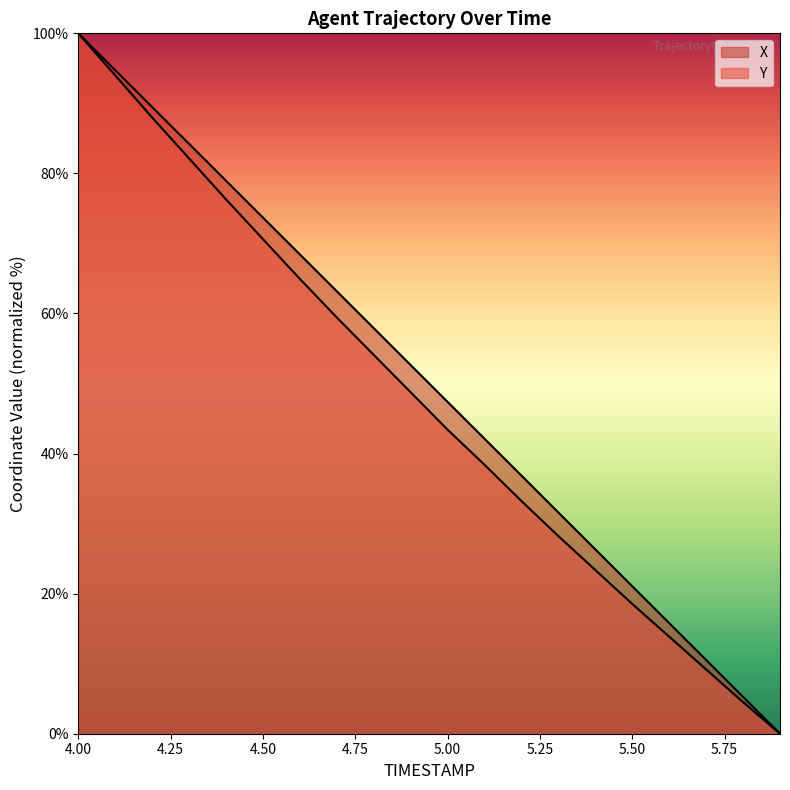

Is it true that X equals 84.2 at 4.3?

True